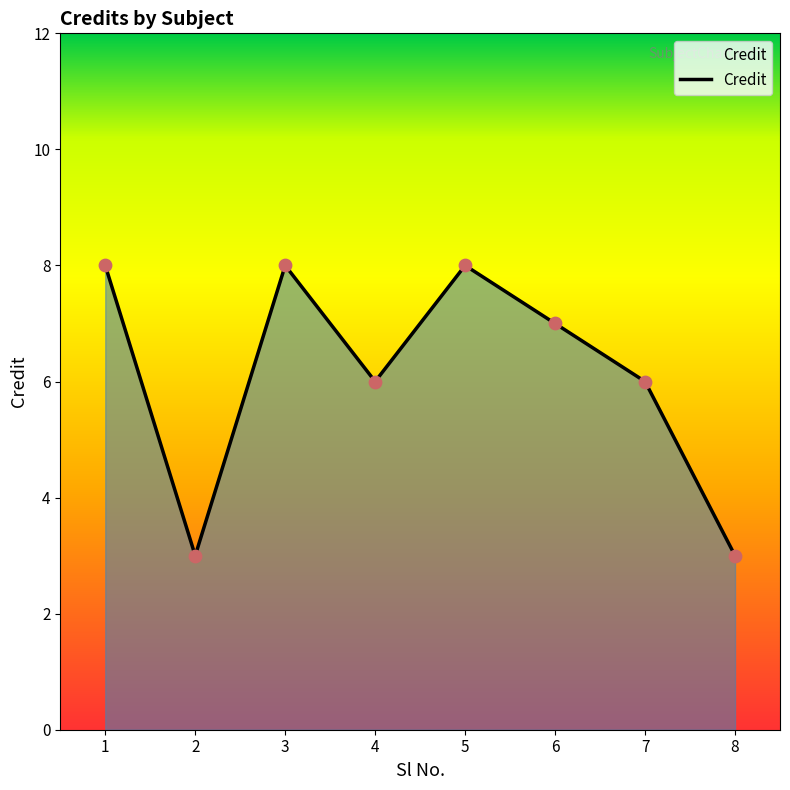

Which has a higher value, 8 or 1?

1